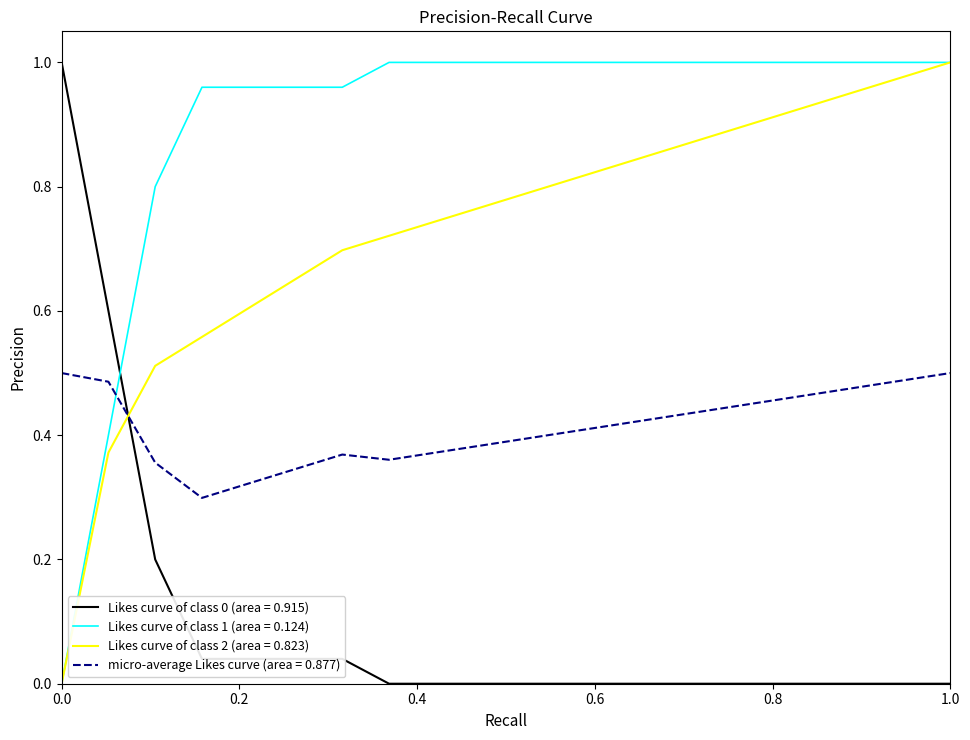

At how many categories does at least one series exceed 0?

20